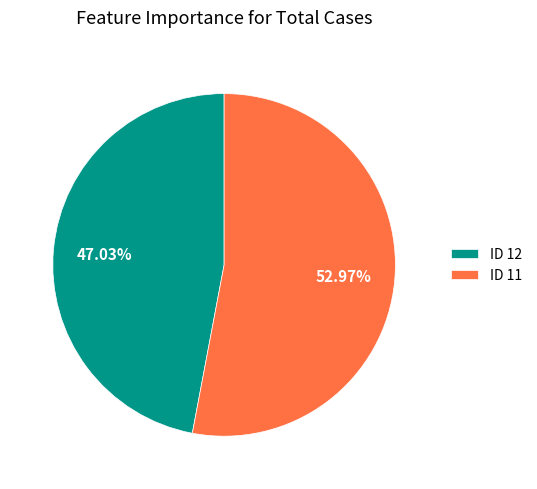

Is there a majority slice in this chart?

Yes